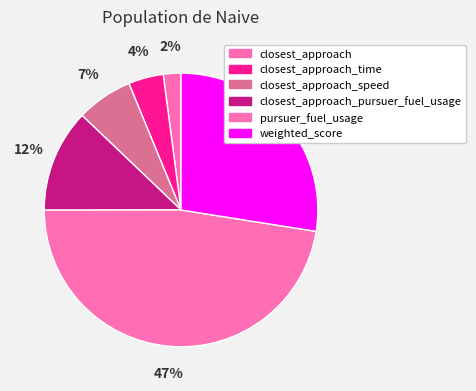

Is there a majority slice in this chart?

No